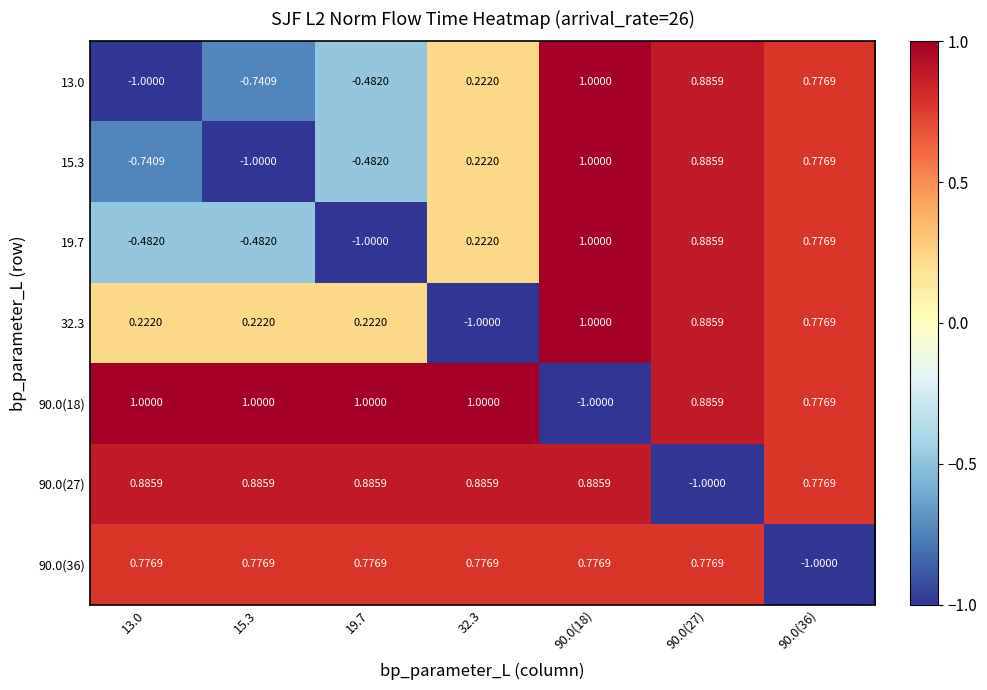

How many distinct data groups are displayed?

7